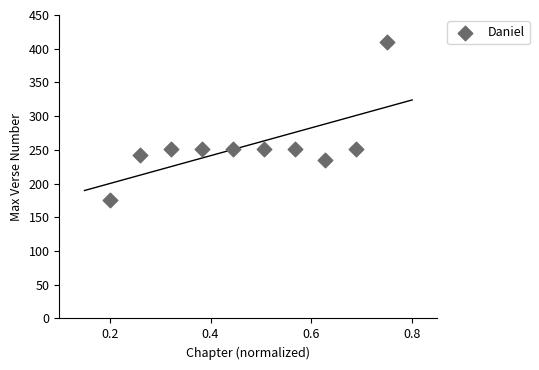

What is the average Y value?

256.9